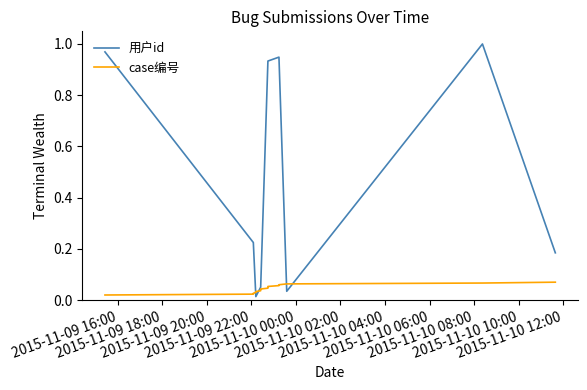

Reading left to right, list all the values displayed in this chart.

用户id: 1.0	0.2	0.2	0.0	0.0	0.1	0.1	0.1	0.9	0.9	0.9	0.9	0.9	0.0	1.0	0.2
case编号: 0.0	0.0	0.0	0.0	0.0	0.0	0.0	0.0	0.0	0.1	0.1	0.1	0.1	0.1	0.1	0.1